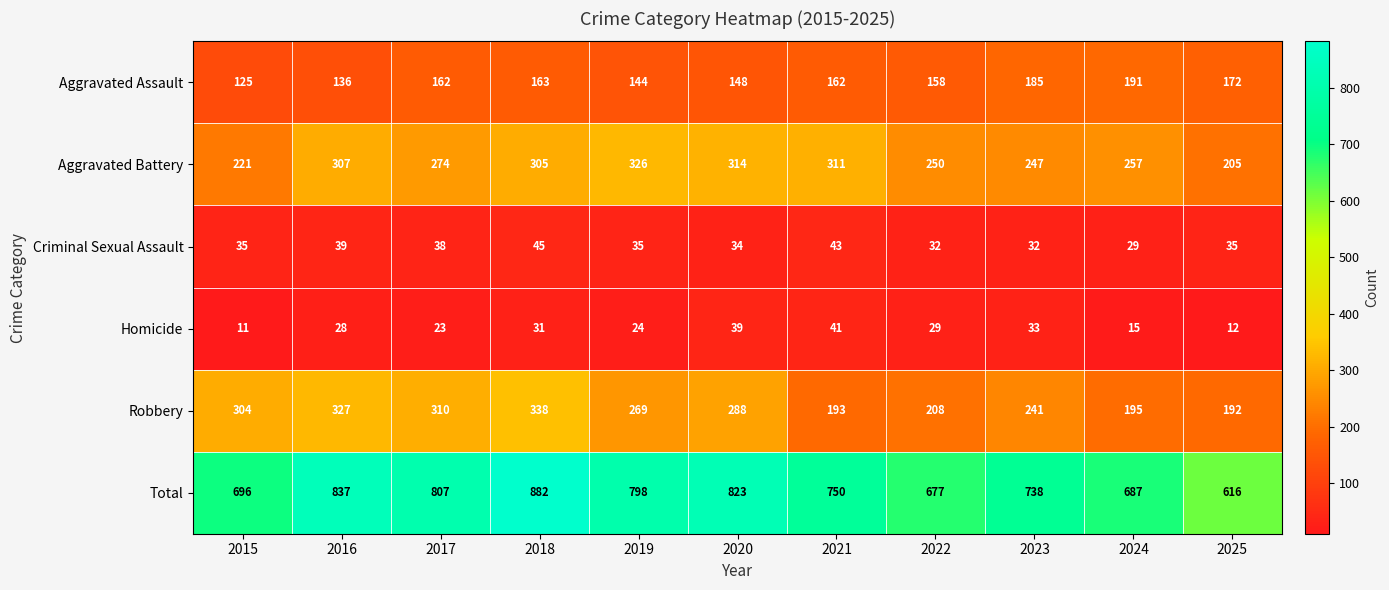

At 2016, list the series in order from largest to smallest.

Total, Robbery, Aggravated Battery, Aggravated Assault, Criminal Sexual Assault, Homicide